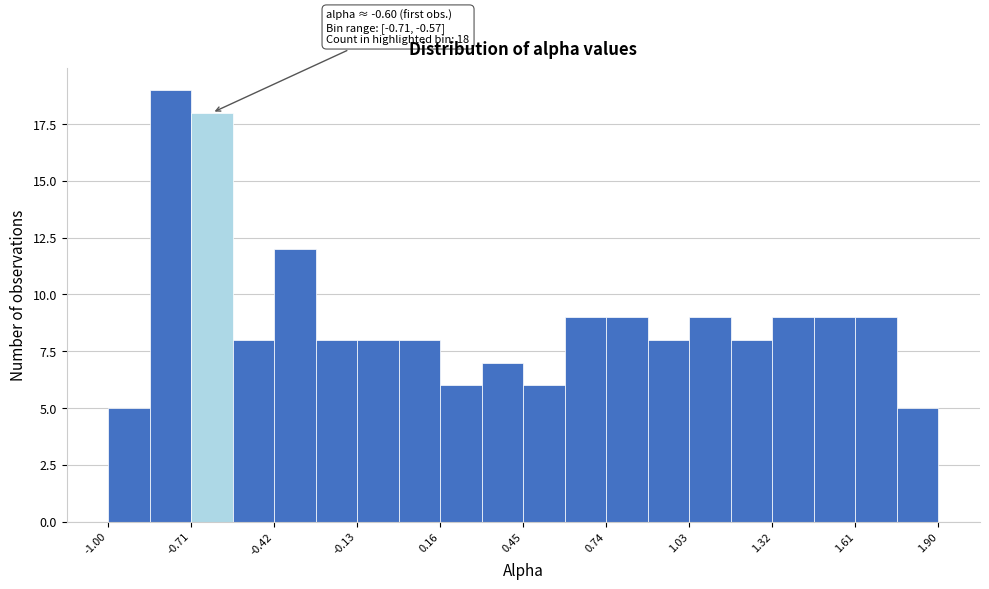

Read against the x-axis, roughly where is the centre of the tallest bar?

-0.80